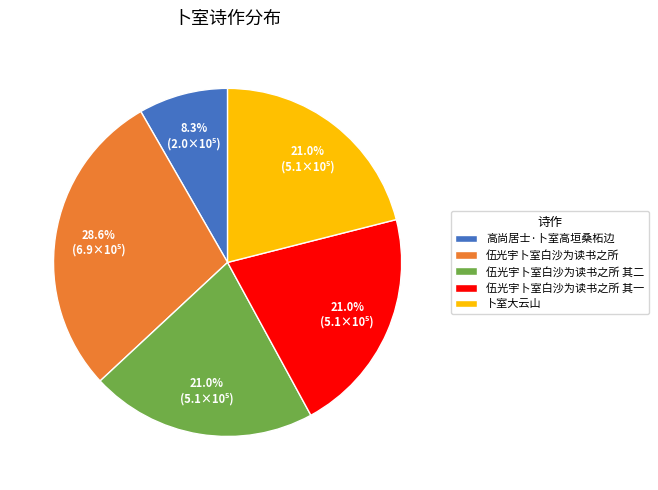

To the nearest percent, what percentage of the pie is 伍光宇卜室白沙为读书之所 其二?

21%